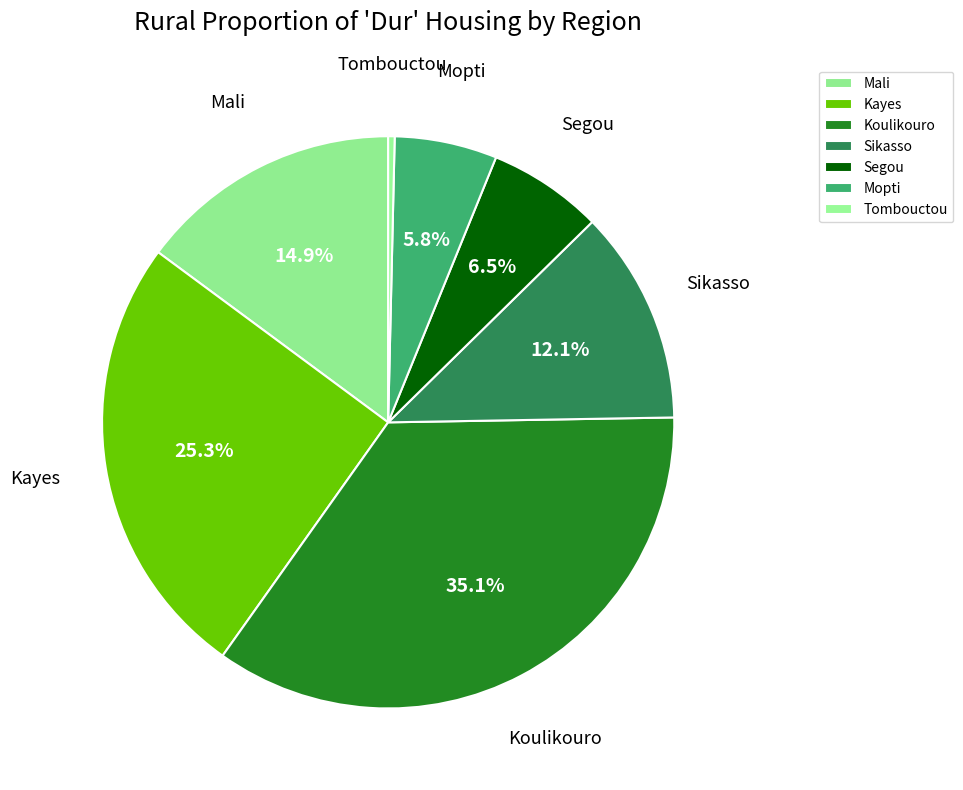

Is there a majority slice in this chart?

No